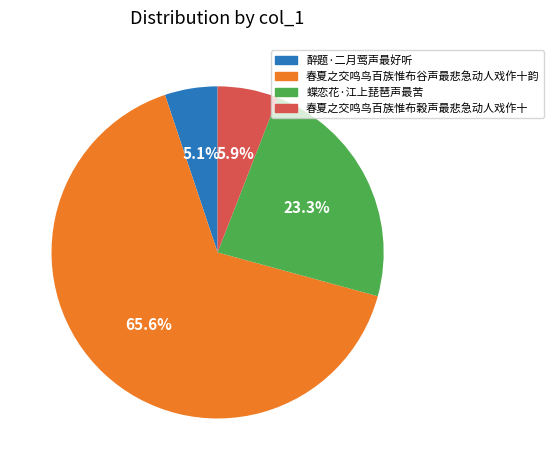

What is the largest slice in the pie chart?

春夏之交鸣鸟百族惟布谷声最悲急动人戏作十韵